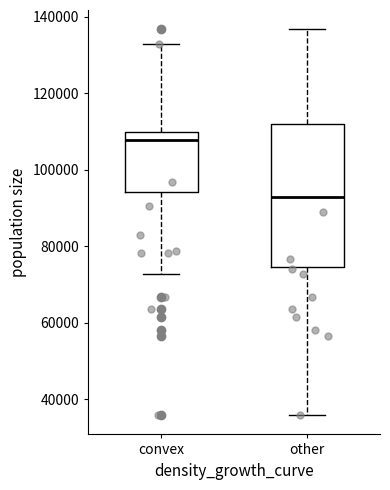

Which box is the tallest, from its lower edge to its upper edge?

other